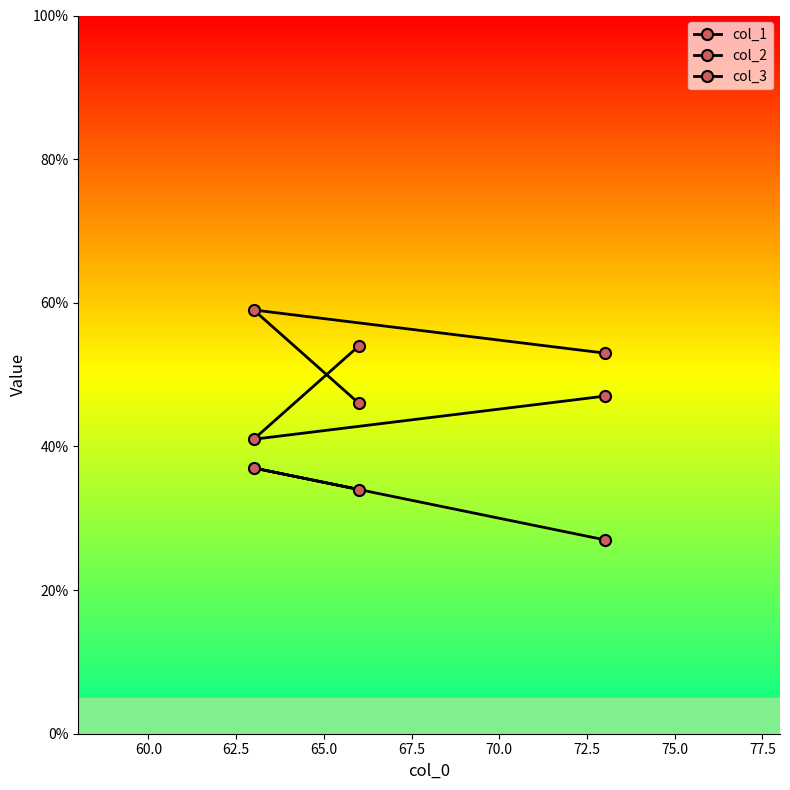

How many col_1 values are between 27 and 37?

3